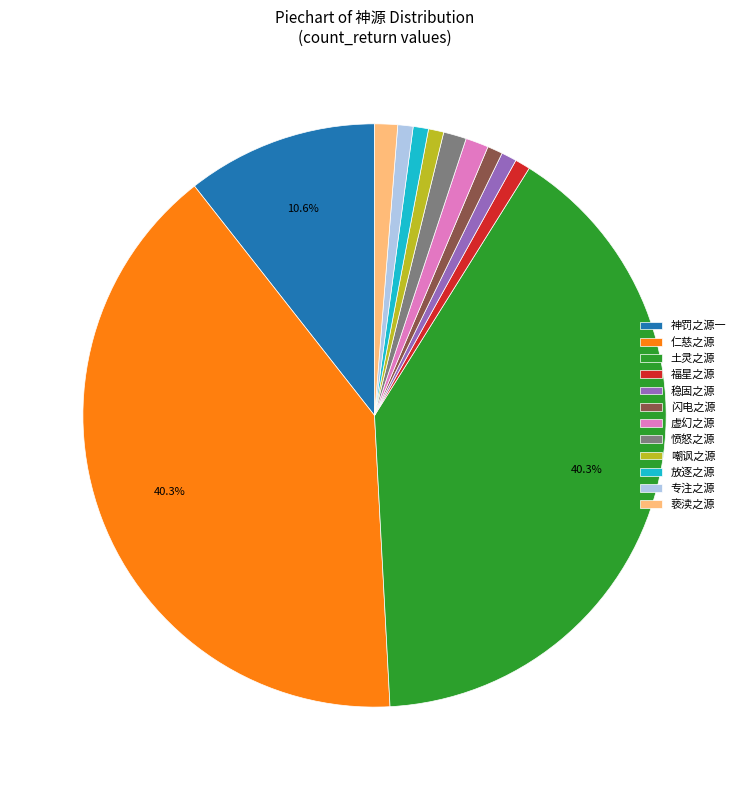

Does any single category account for the majority?

No